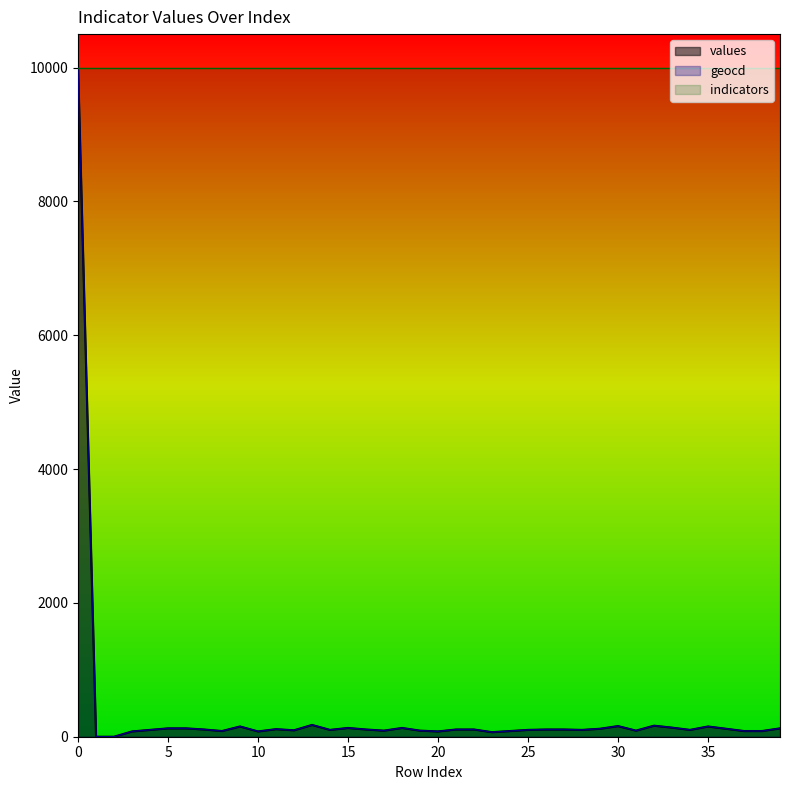

What is the value of the values point at the 39th from the left?

85.0